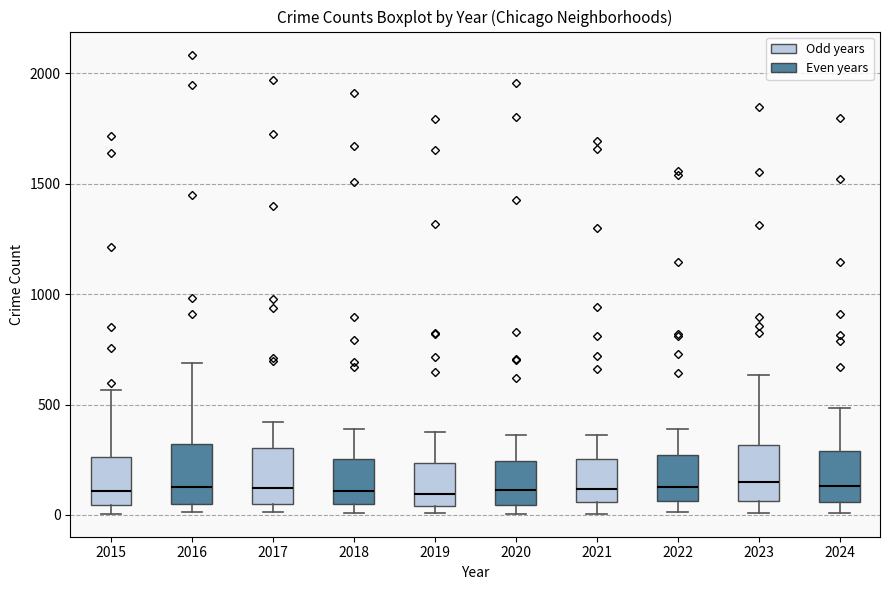

Where is the lower edge of the box at x = 2017 on the y-axis? The values are not printed on the chart, so give them approximately, as read against the axis.

50